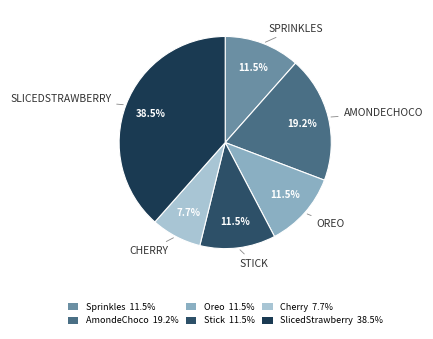

The SlicedStrawberry slice represents 26% of the pie. True or false?

False